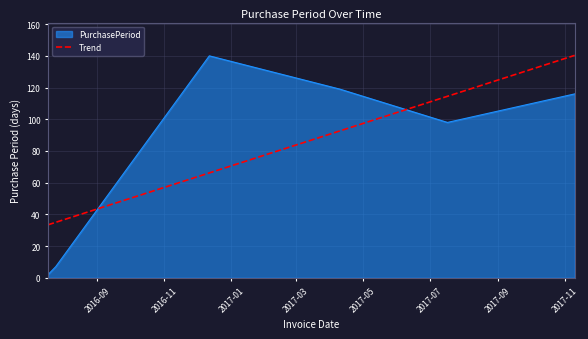

Rank the categories by value from lowest to highest.

2016-07-18, 2016-07-25, 2017-07-17, 2017-11-10, 2017-04-10, 2016-12-12